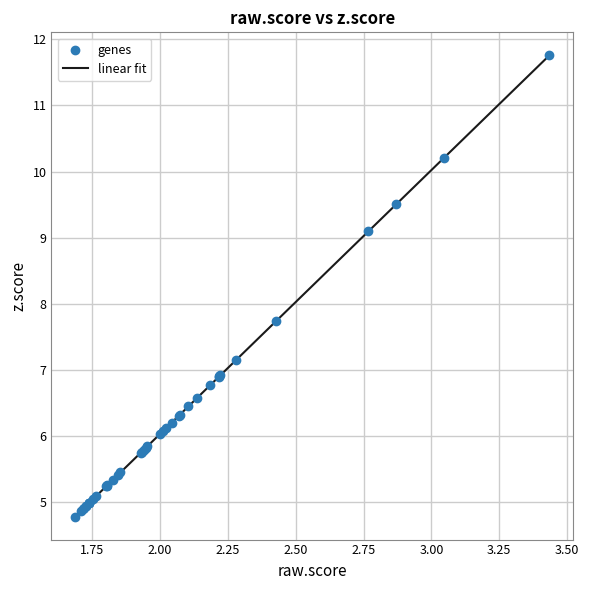

What Y value in the scatter plot is closest to 8?

7.7